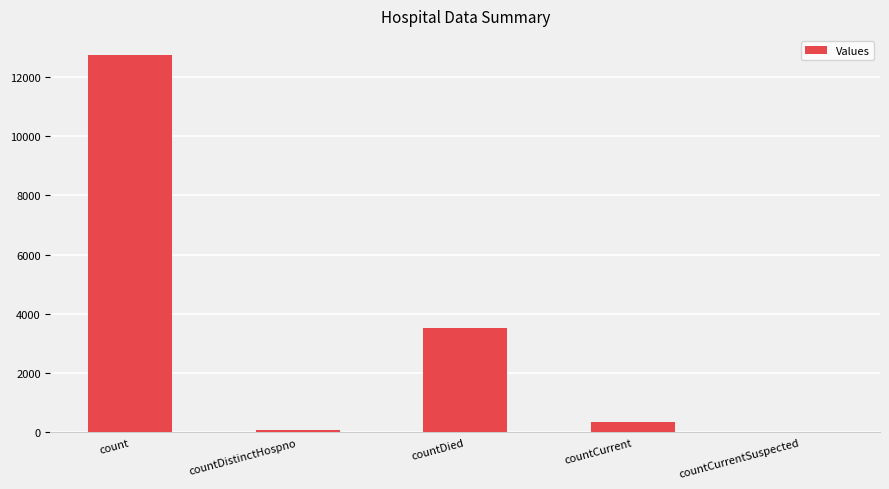

Reading right to left, list all the values displayed in this chart.

countCurrentSuspected=0	countCurrent=350	countDied=3525	countDistinctHospno=75	count=12746